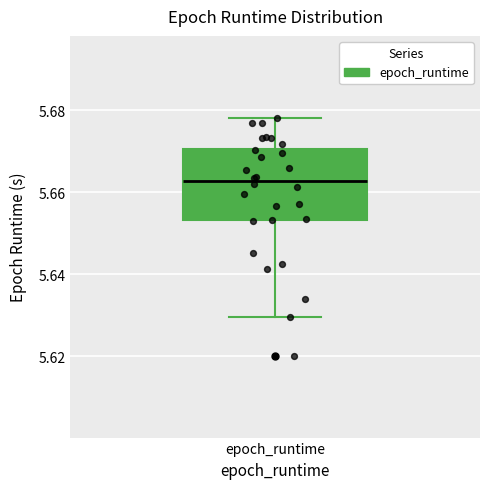

Where is the upper edge of the box for epoch_runtime on the y-axis? The values are not printed on the chart, so give them approximately, as read against the axis.

5.670